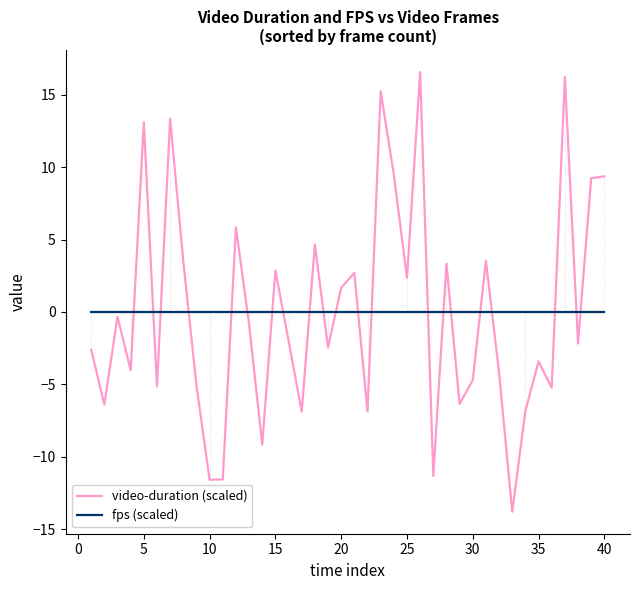

After their last crossing, which series has the higher values: video-duration (scaled) or fps (scaled)?

video-duration (scaled)